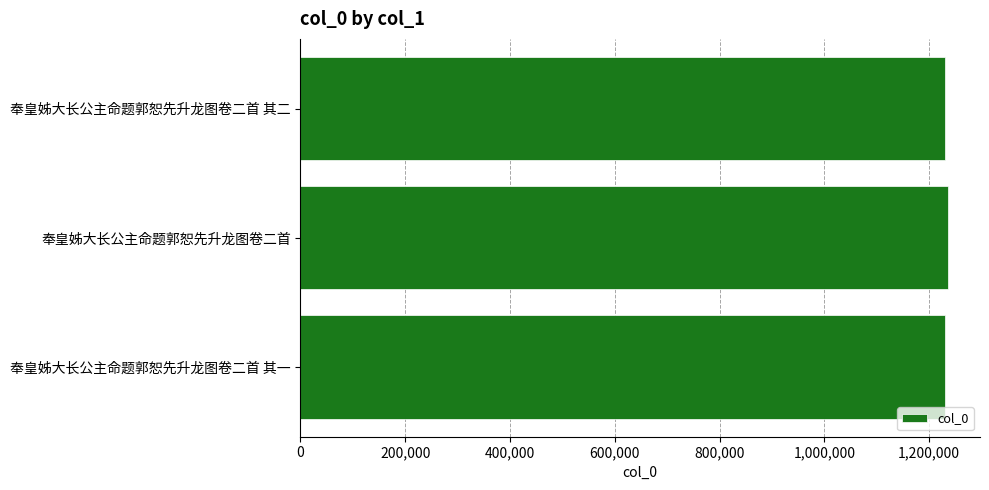

What is the minimum value shown in the chart?

1230047